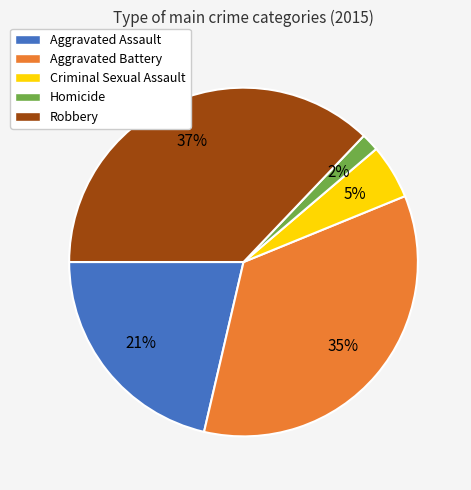

True or false: Aggravated Battery accounts for 42% of the total.

False